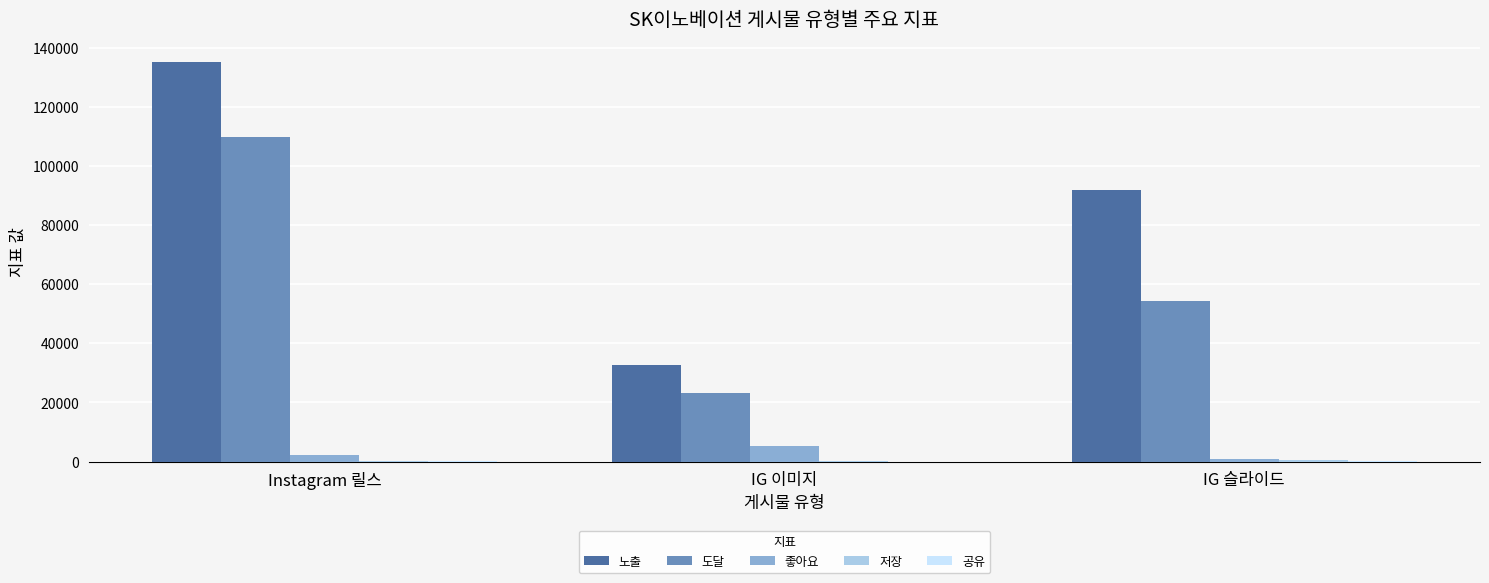

True or false: 도달 has a value of 109757 at Instagram 릴스.

True